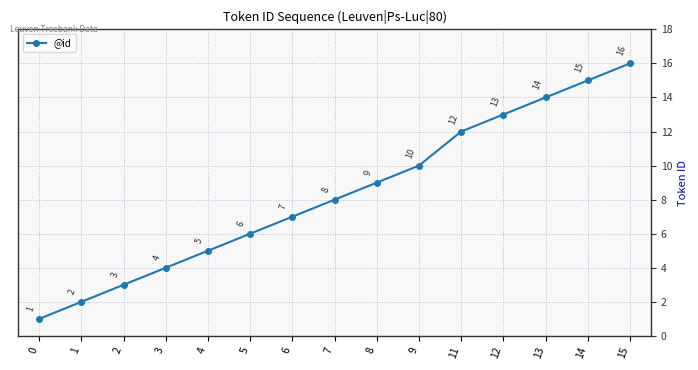

At which label is the value closest to 8?

7